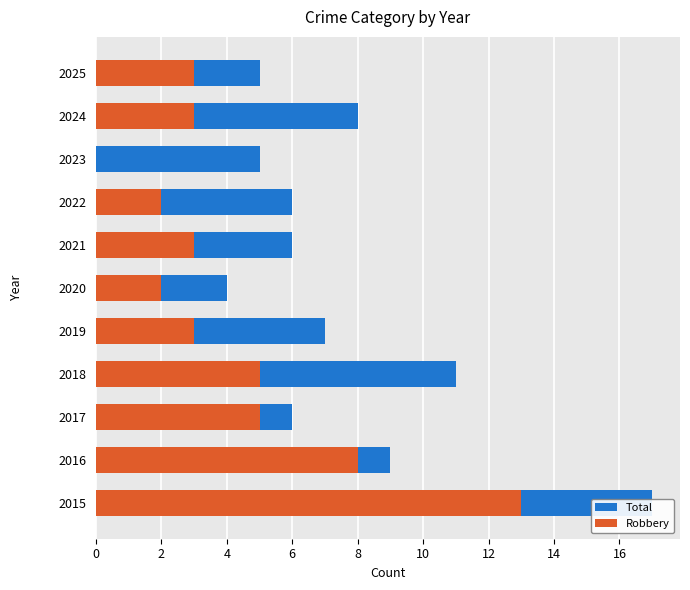

Rank the series by their average value, from highest to lowest.

Total, Robbery